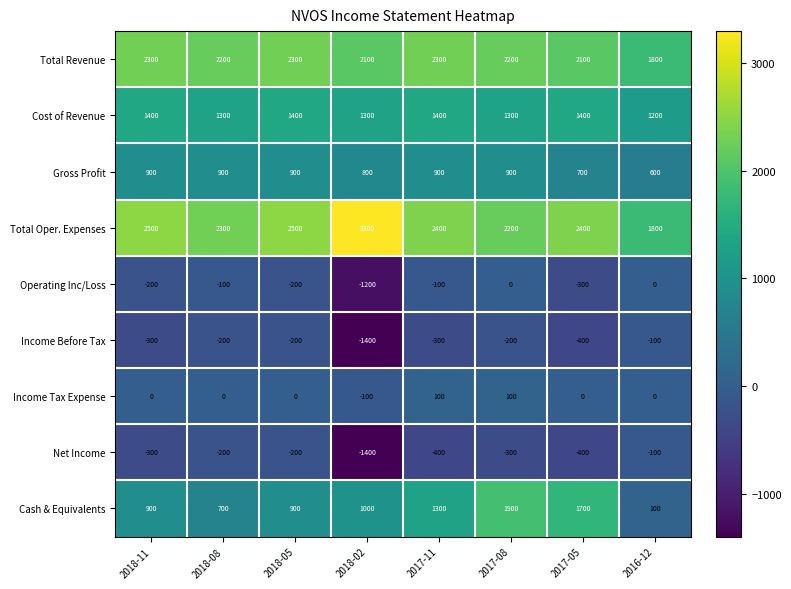

At 2017-11, list the series in order from smallest to largest.

Net Income, Income Before Tax, Operating Inc/Loss, Income Tax Expense, Gross Profit, Cash & Equivalents, Cost of Revenue, Total Revenue, Total Oper. Expenses